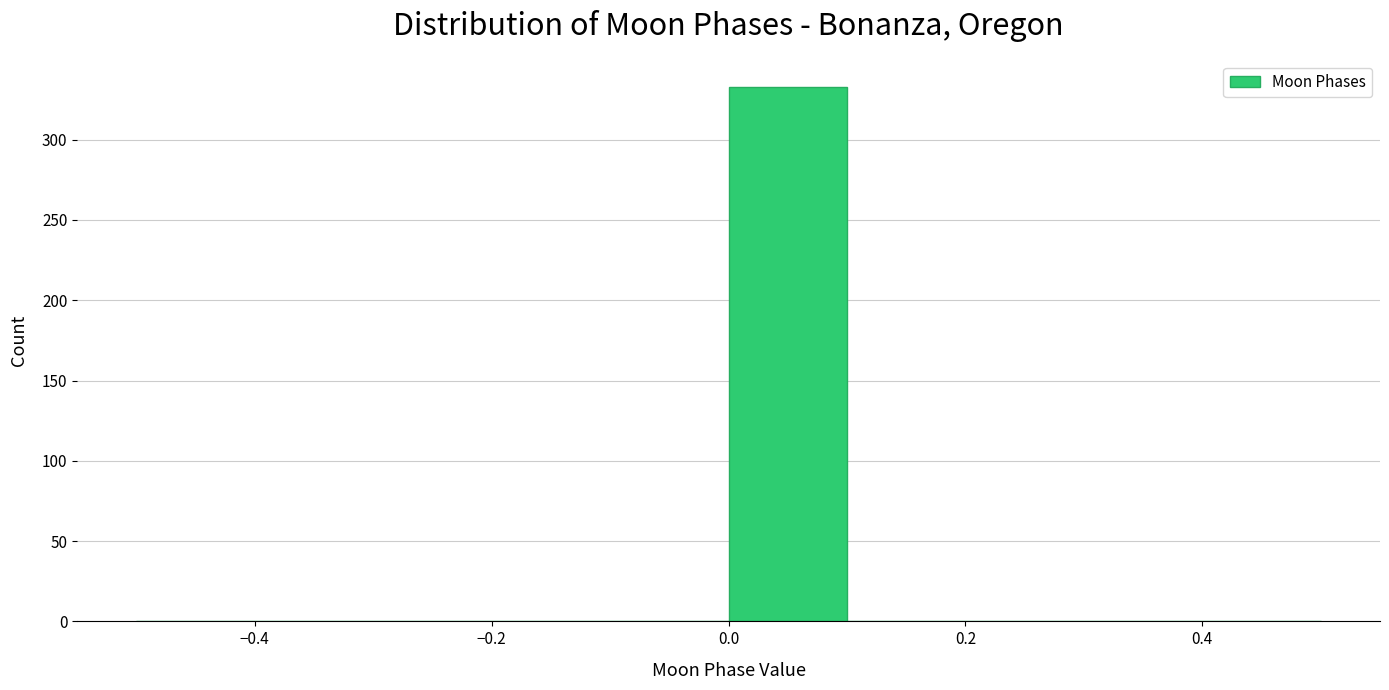

What is the height of the bar covering 0.0 to 0.1 on the x-axis? The values are not printed on the chart, so give them approximately, as read against the axis.

335